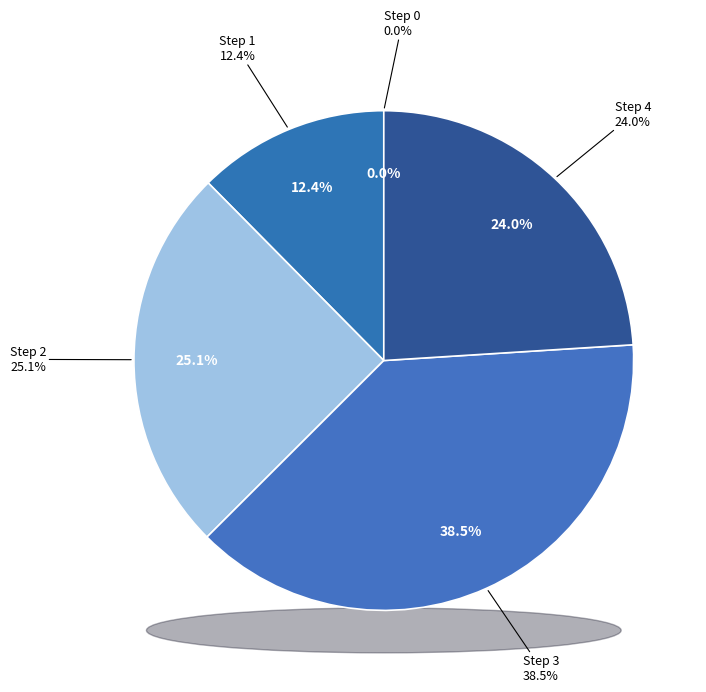

How many segments does this pie chart have?

5